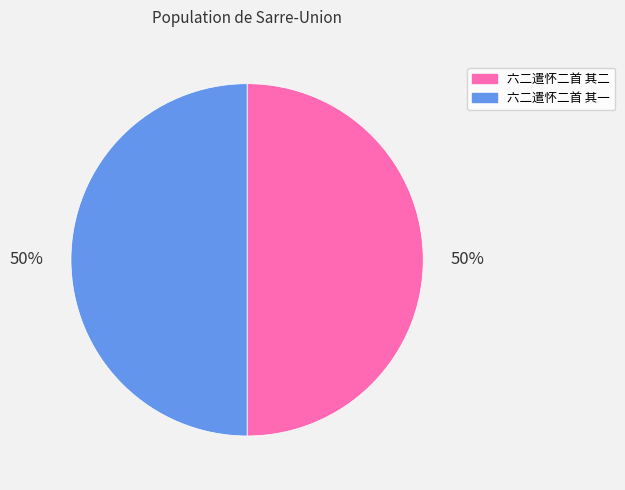

To the nearest percent, what is the combined percentage of 六二遣怀二首 其一 and 六二遣怀二首 其二?

100%